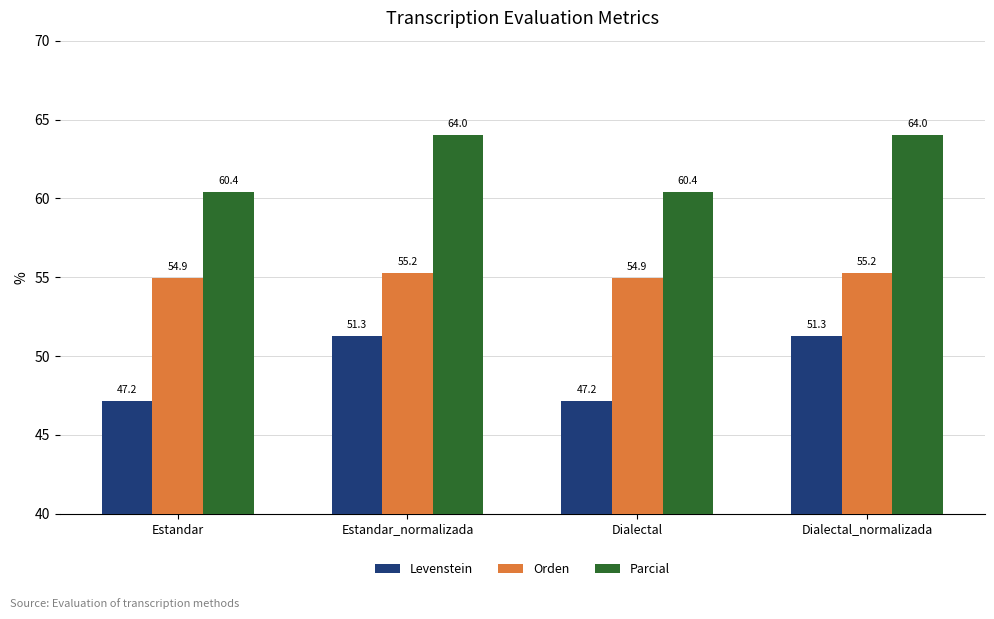

What value does the Levenstein series have at Estandar_normalizada?

51.3